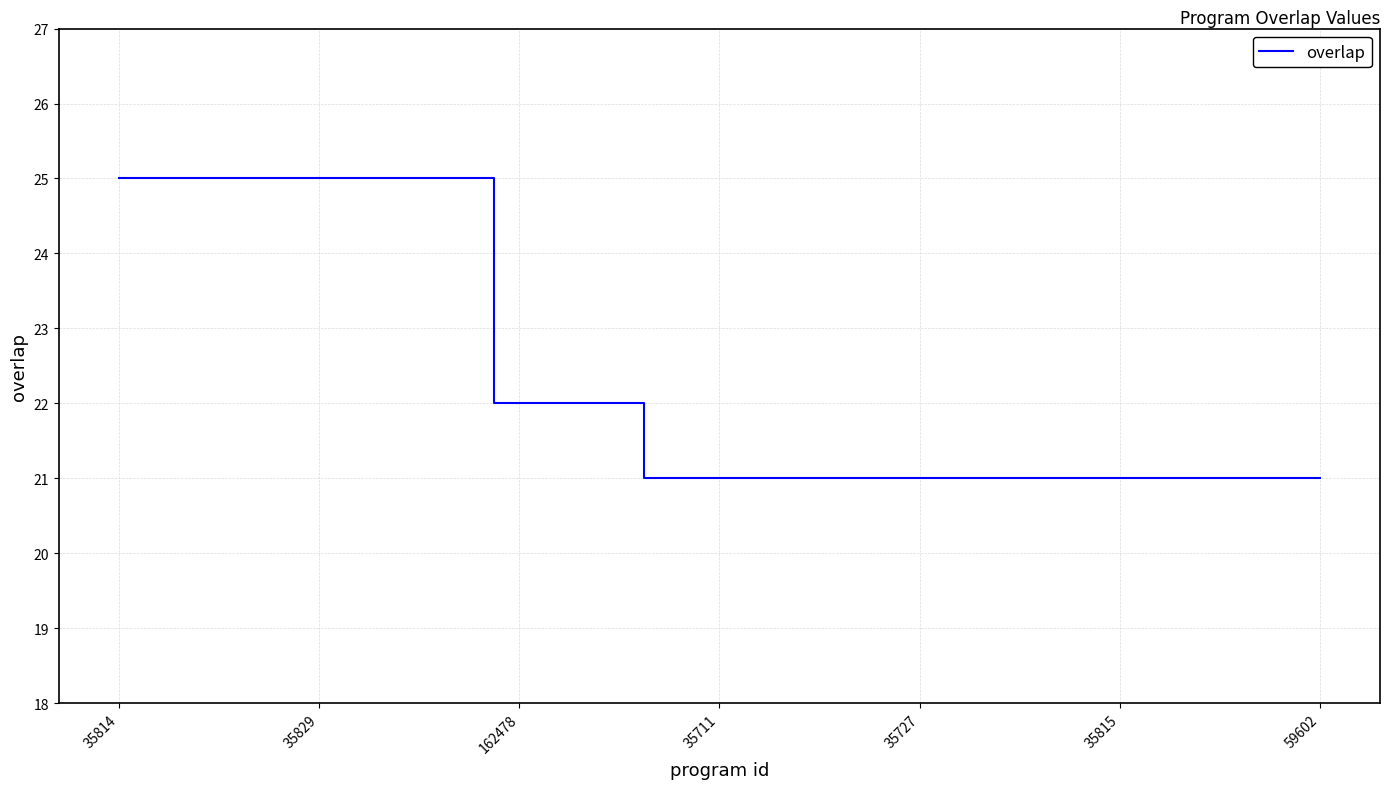

What is the smallest value displayed?

21